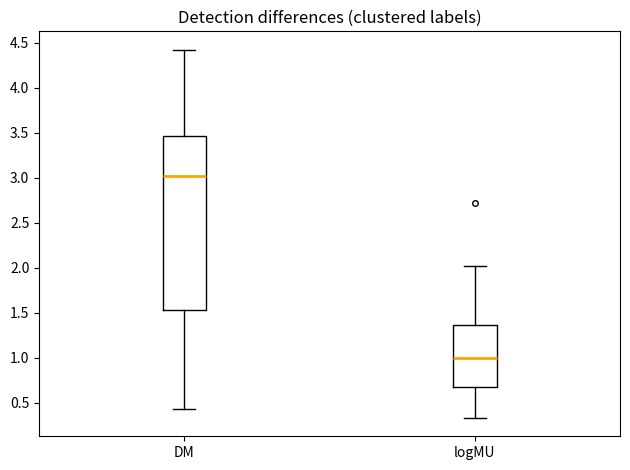

Reading left to right, transcribe this box plot: for each box, give where its median line is, the range the box spans, and where its two whiskers end, as read against the y-axis. The values are not printed on the chart, so give them approximately, as read against the axis.

DM: median 3.00, box 1.55 to 3.45, whiskers 0.45 to 4.40
logMU: median 1.00, box 0.65 to 1.35, whiskers 0.35 to 2.00